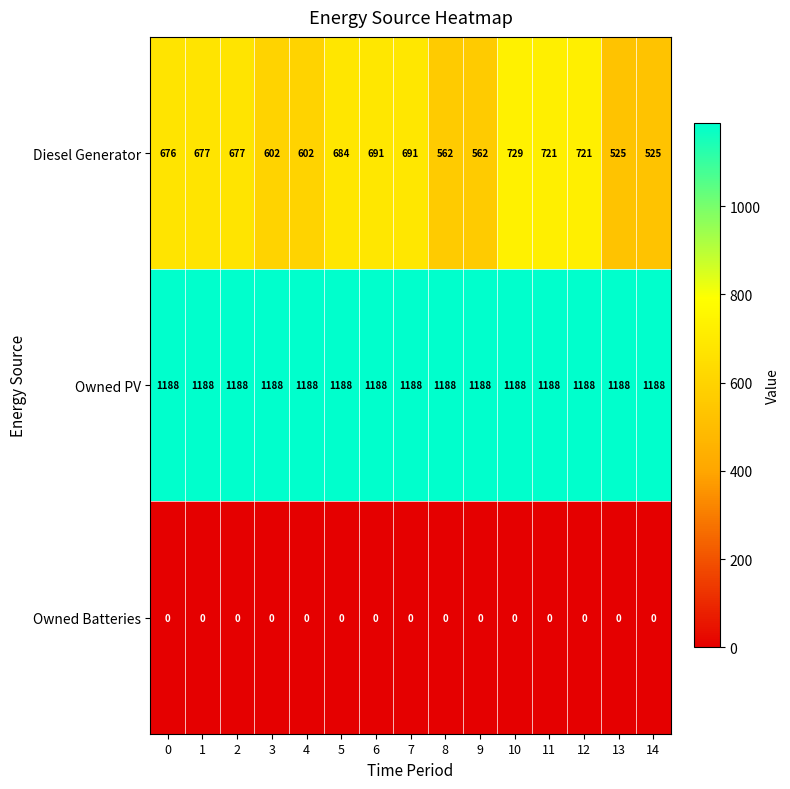

Rank the series by their average value, from highest to lowest.

Owned PV, Diesel Generator, Owned Batteries